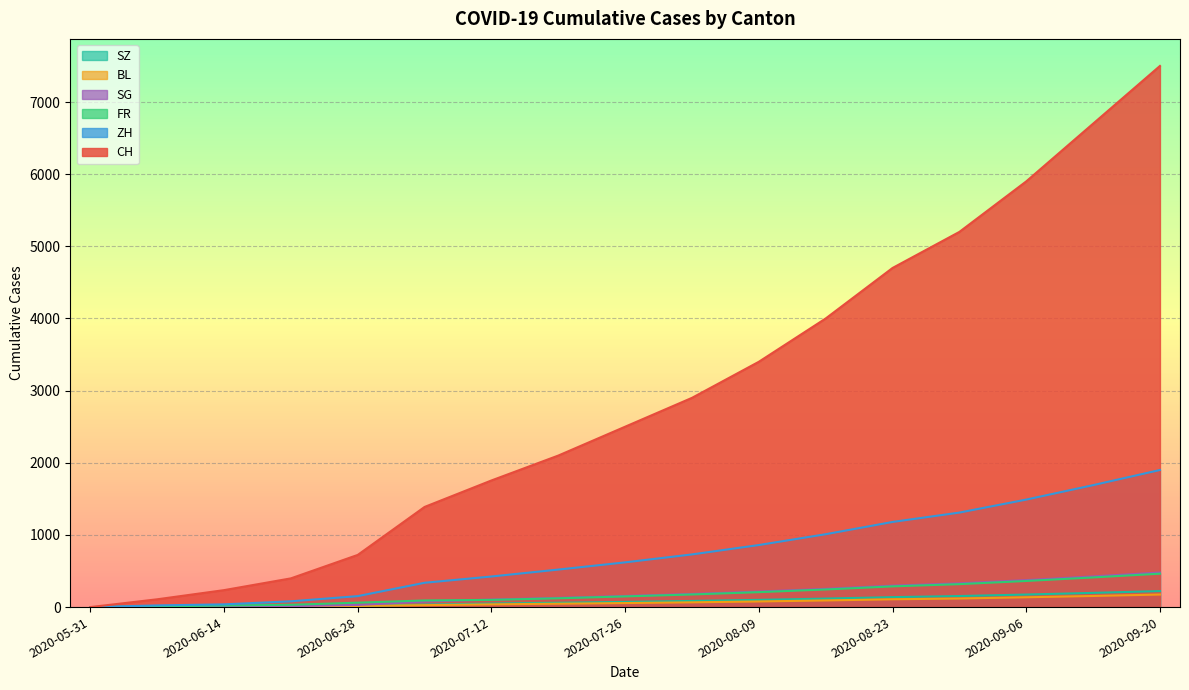

True or false: ZH and SZ intersect in this chart.

False